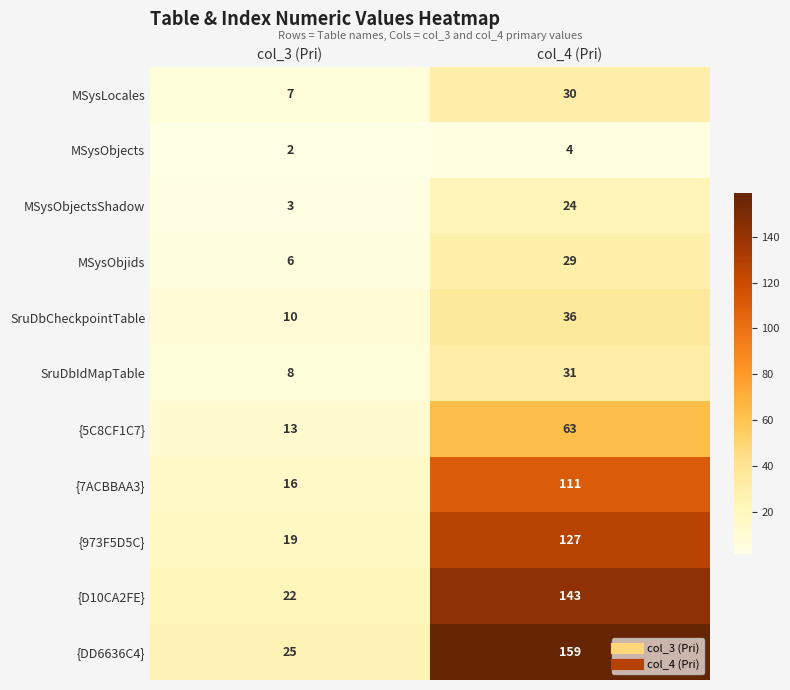

What is the sum of all SruDbCheckpointTable values?

46